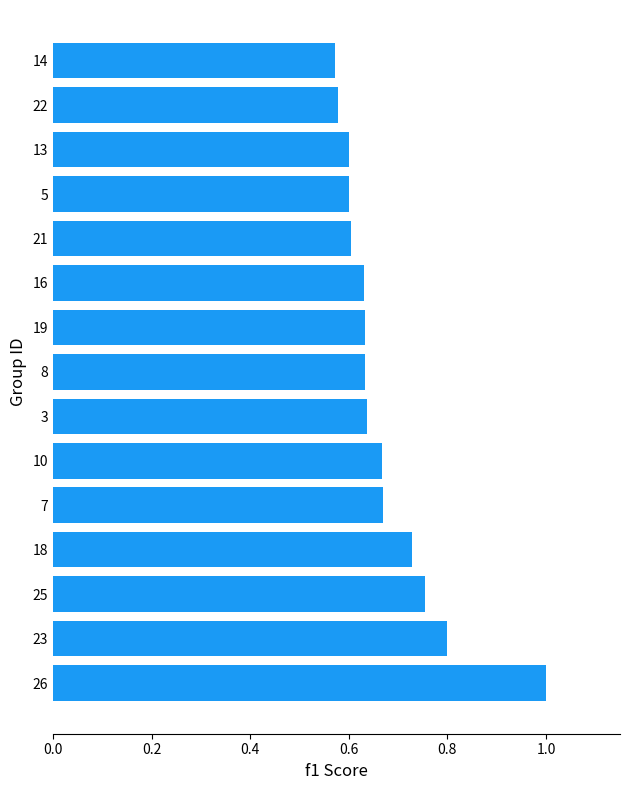

What is the difference between the maximum and second lowest values?

0.4